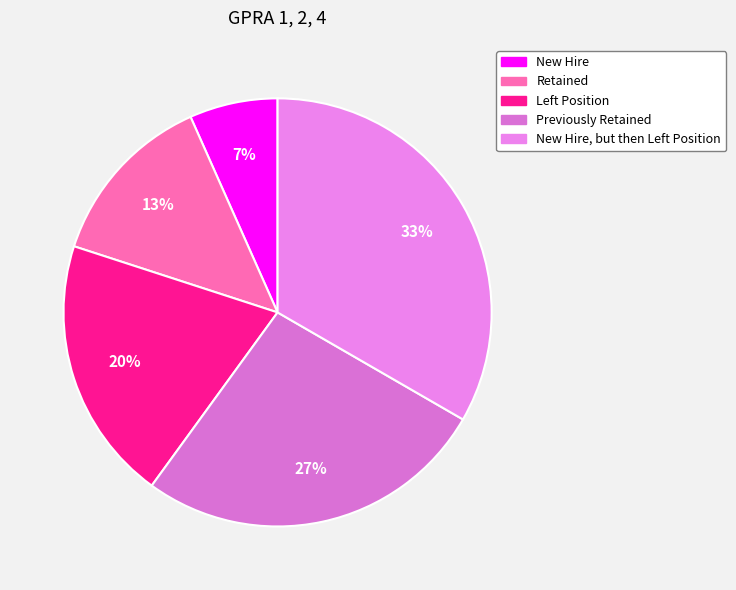

Which slice is the smallest?

New Hire